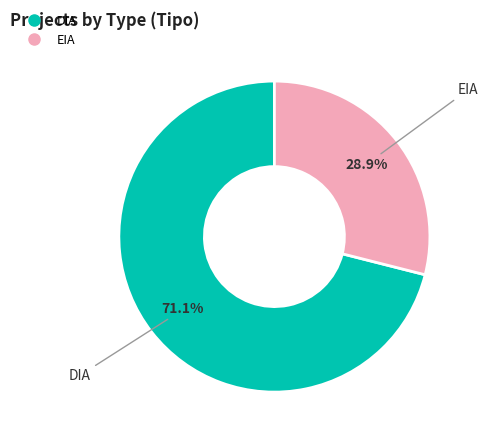

What percentage is the DIA slice, to the nearest percent?

71%